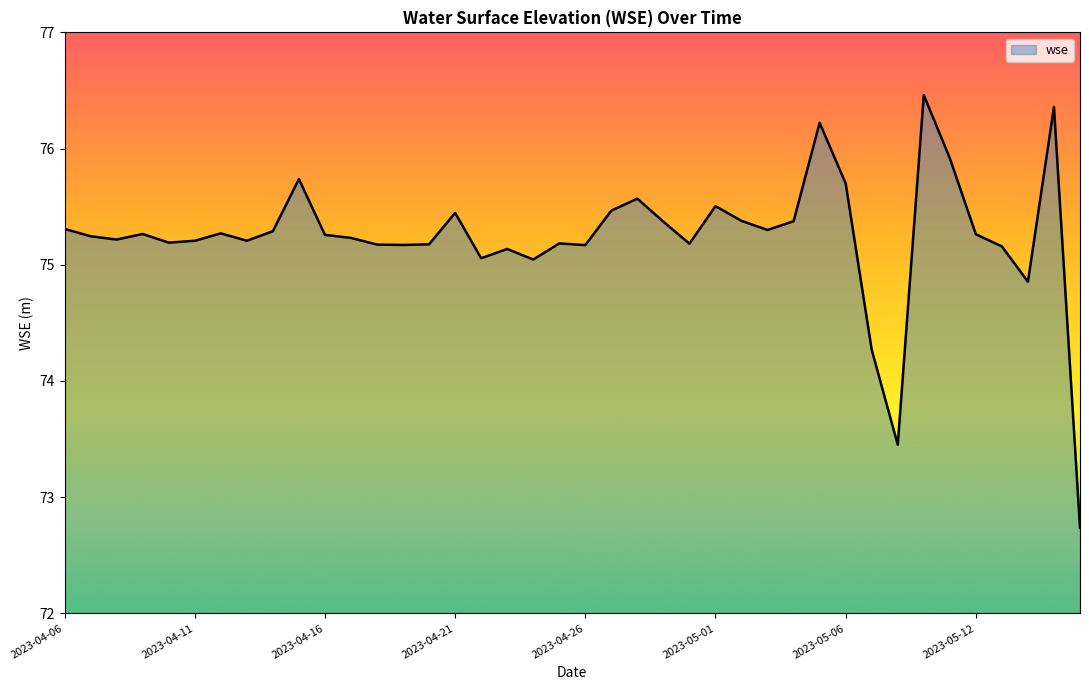

What is the maximum value shown in the chart?

76.5